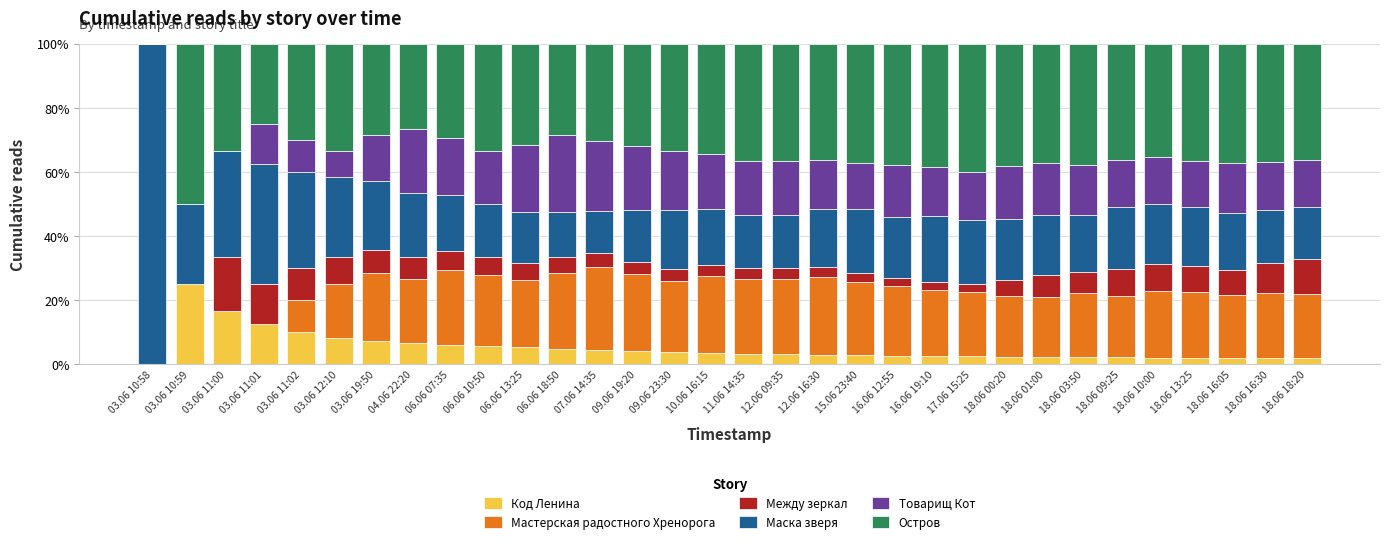

What is the total value across all series at 03.06 12:10?

100.0